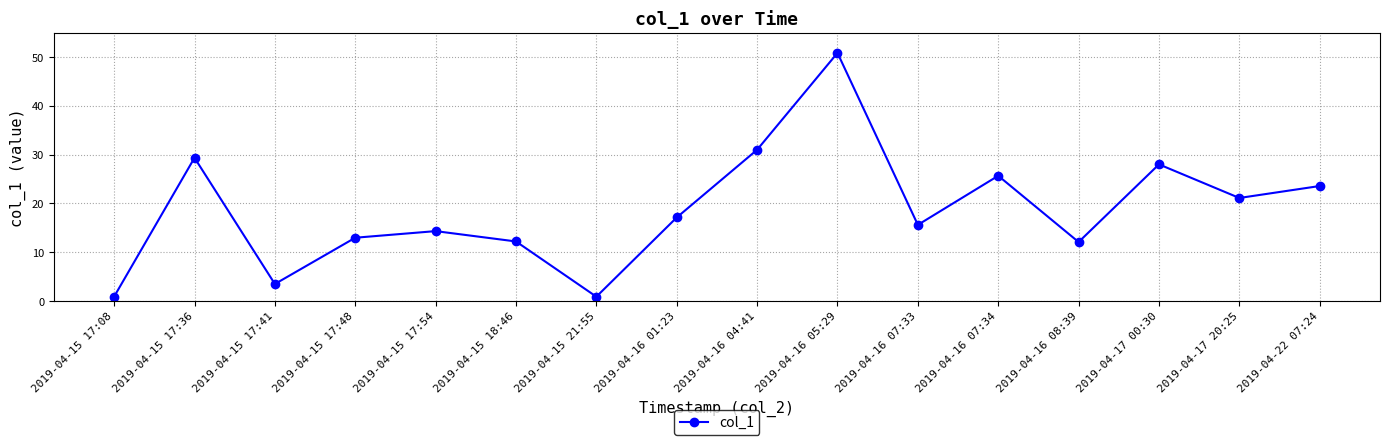

How many data points does each series have?

16